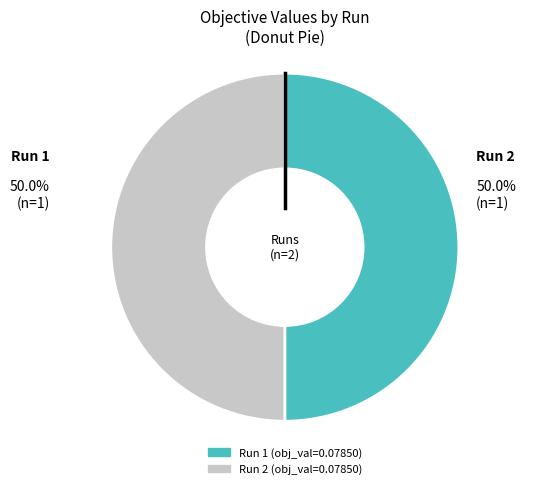

How many segments does this pie chart have?

2